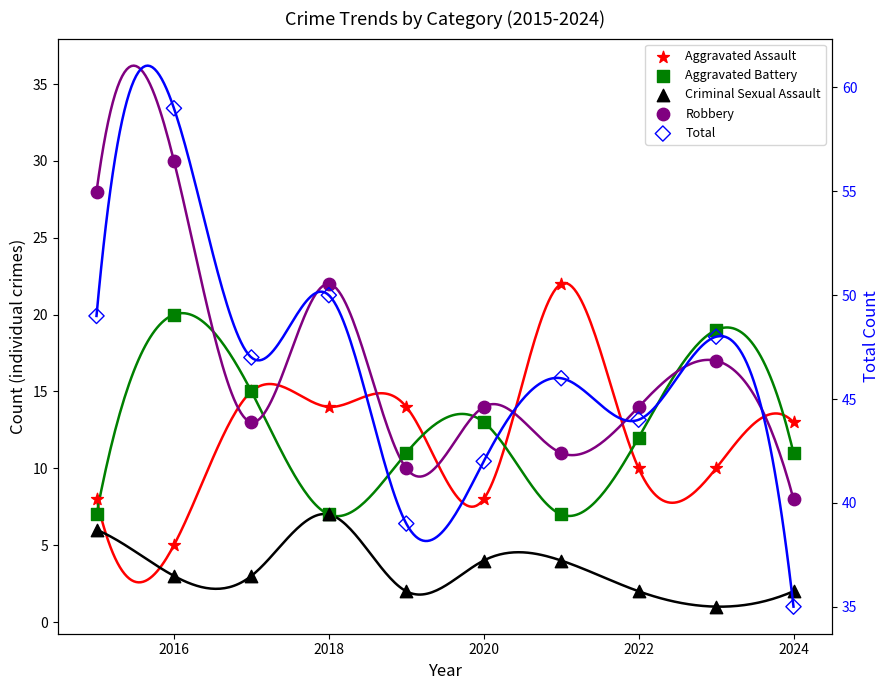

Which series has the largest total across all categories?

Total